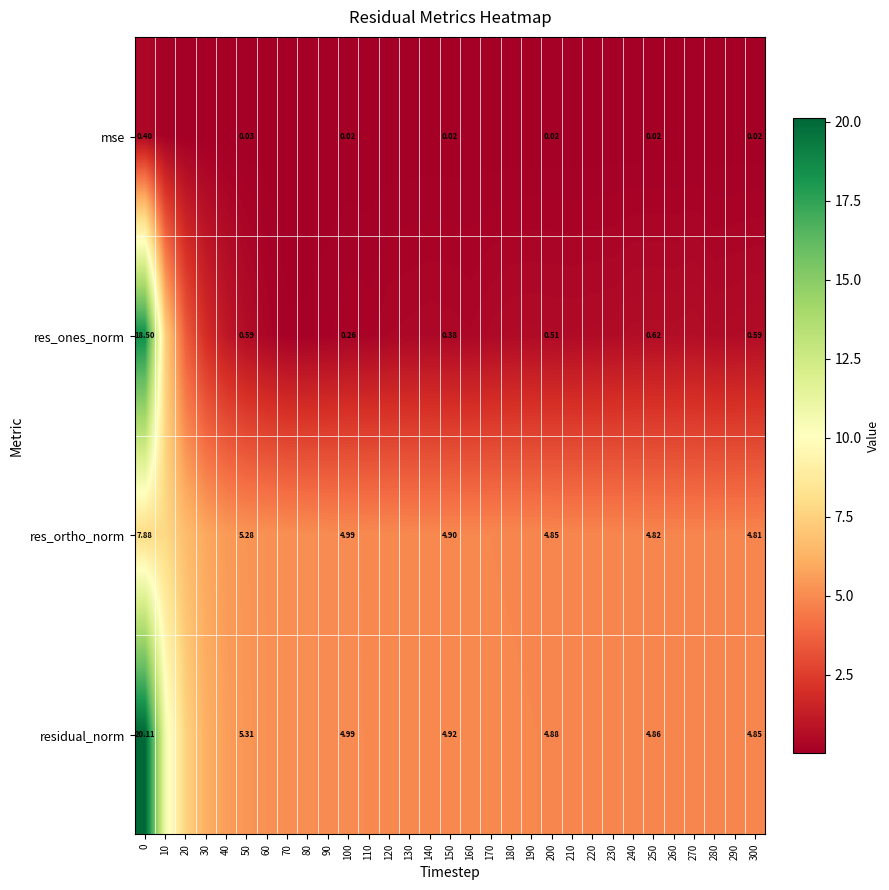

What is the sum of the res_ones_norm values at 0 and 140?

18.9